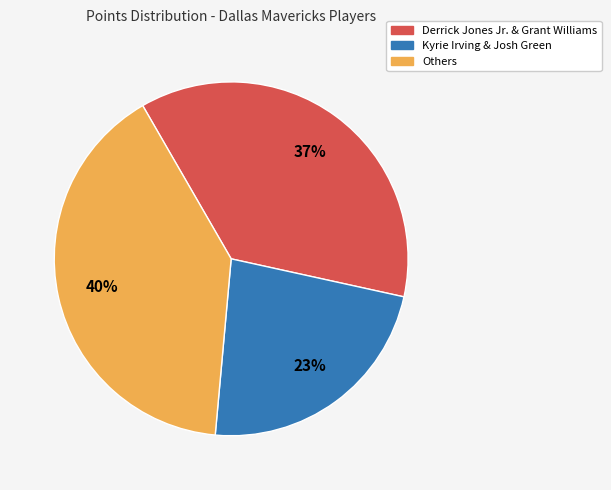

To the nearest percent, what is the average slice percentage?

33%